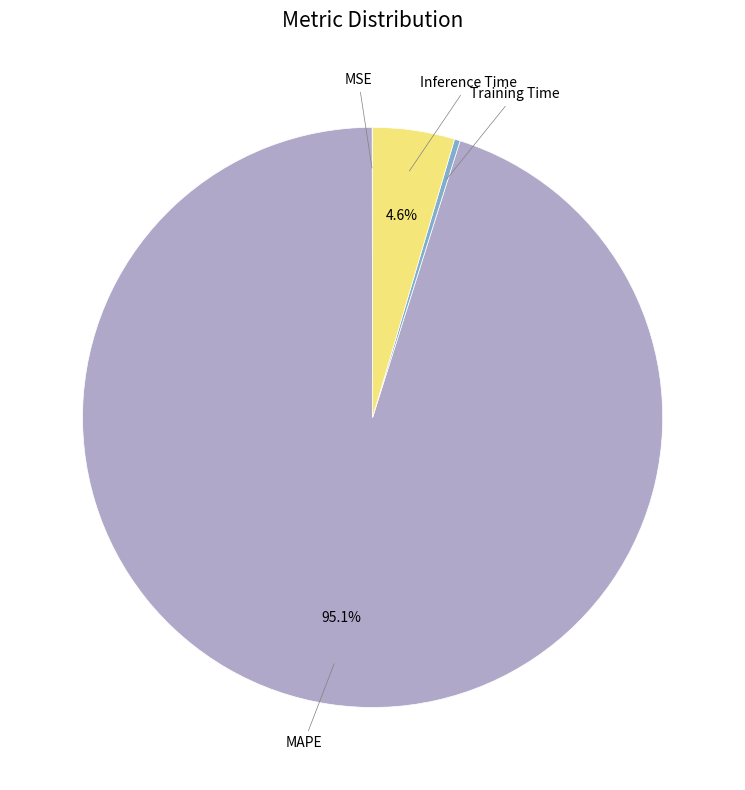

What percentage do Inference Time and MAPE together represent?

99.7%